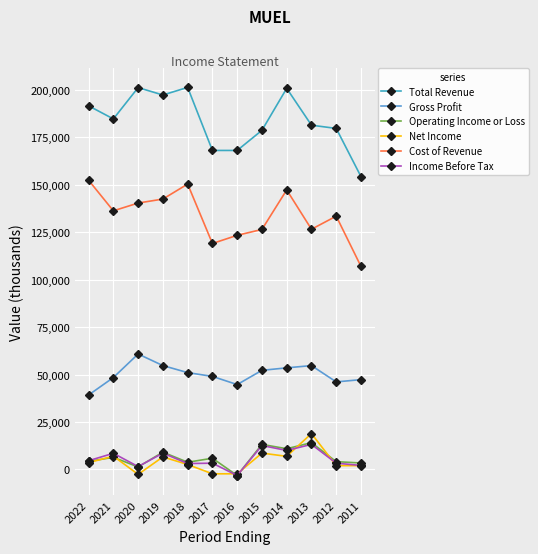

What is the highest value of the Cost of Revenue series?

152300